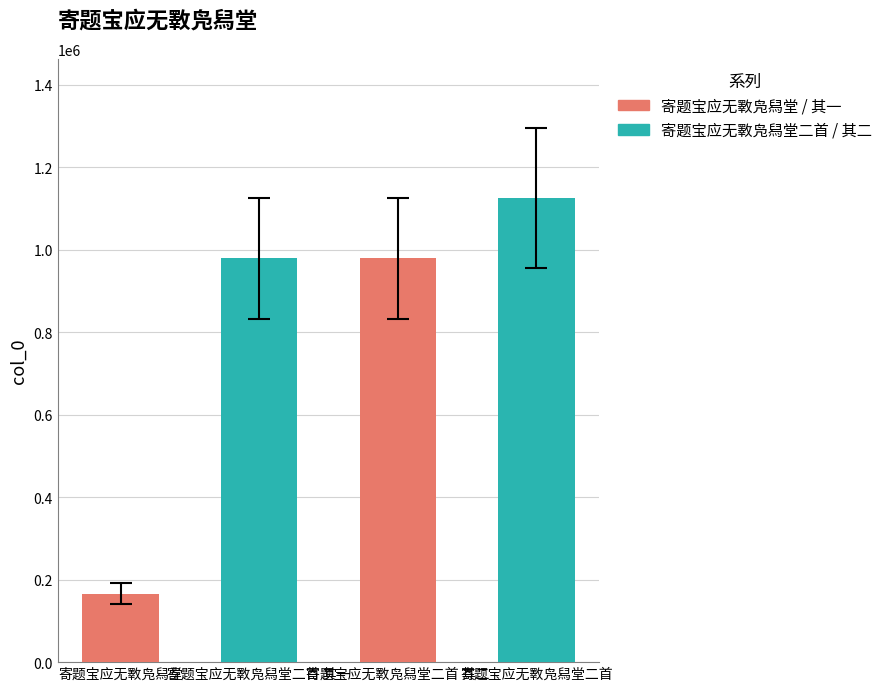

True or false: the data shows 1126228.4 at 寄题宝应无斁凫舄堂二首 其一.

True